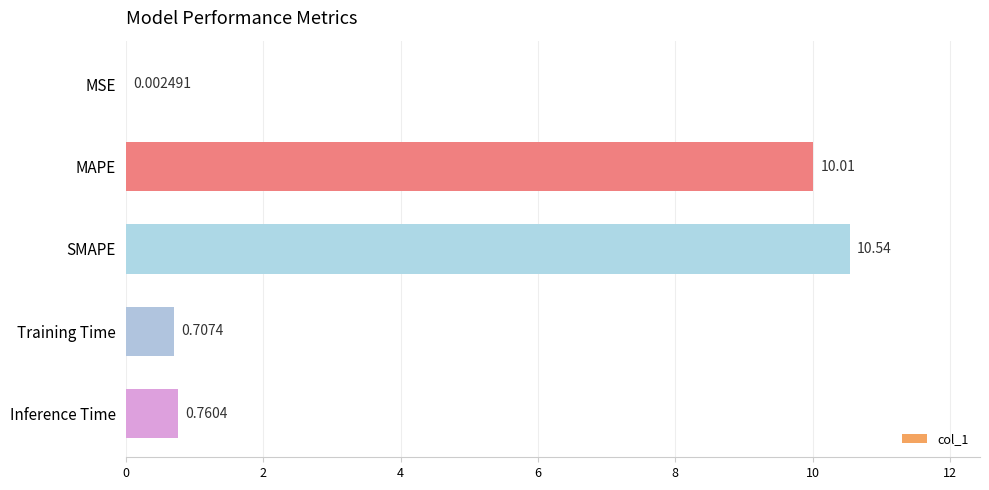

Which has a higher value, SMAPE or Inference Time?

SMAPE